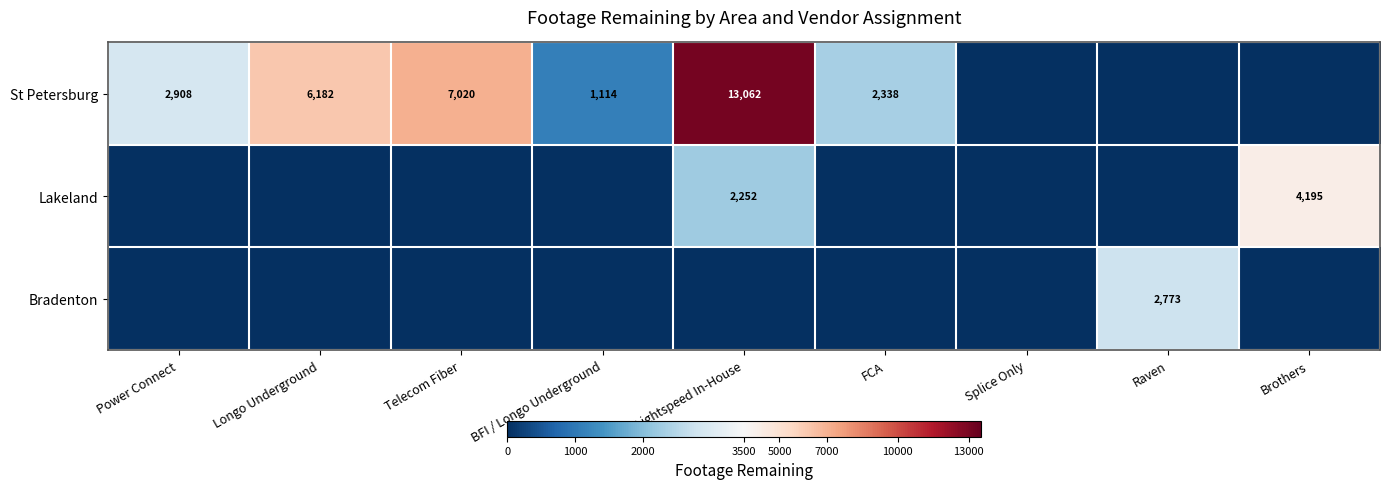

The Lakeland series shows 2252 at Lightspeed In-House. True or false?

True